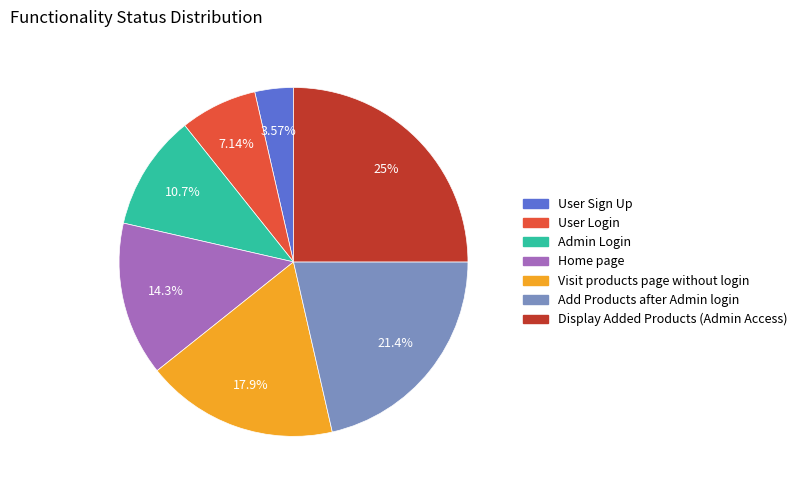

Which category has the biggest portion of the pie?

Display Added Products (Admin Access)